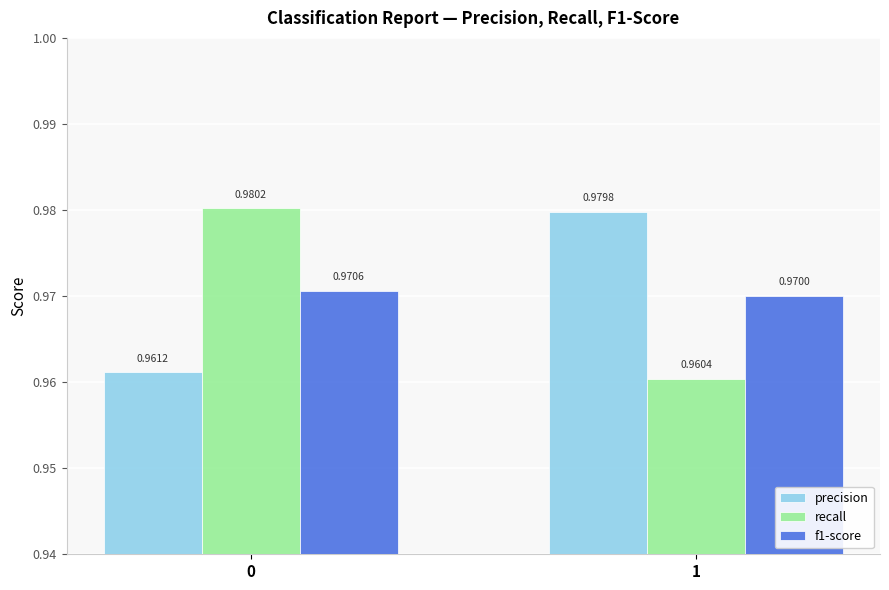

Is the value of f1-score at 0 greater than the value of recall at 1?

Yes